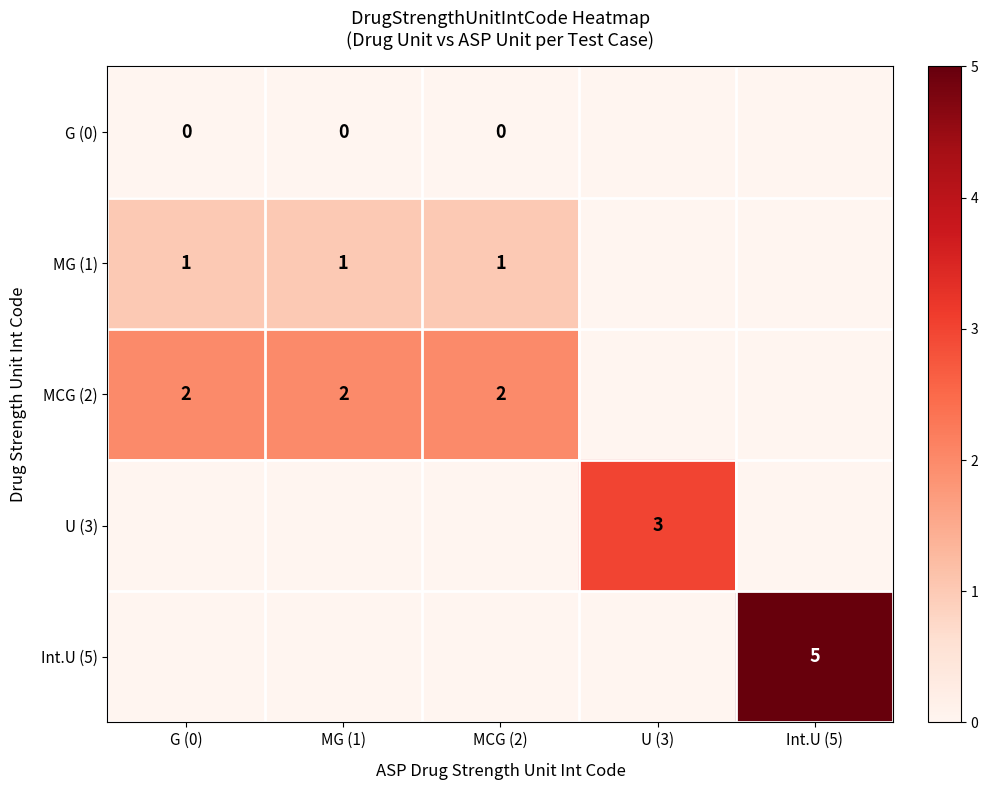

The MCG (2) series shows 2 at MCG (2). True or false?

True